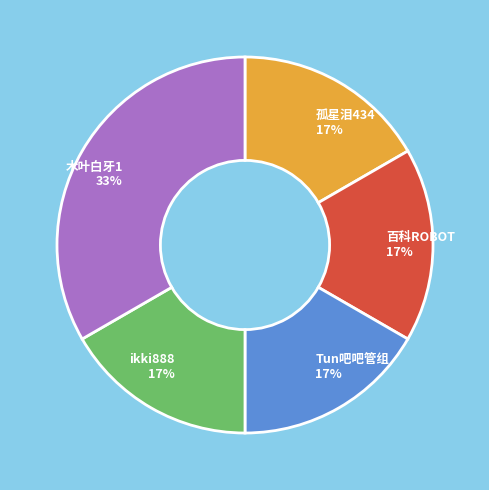

What is the largest slice in the pie chart?

木叶白牙1